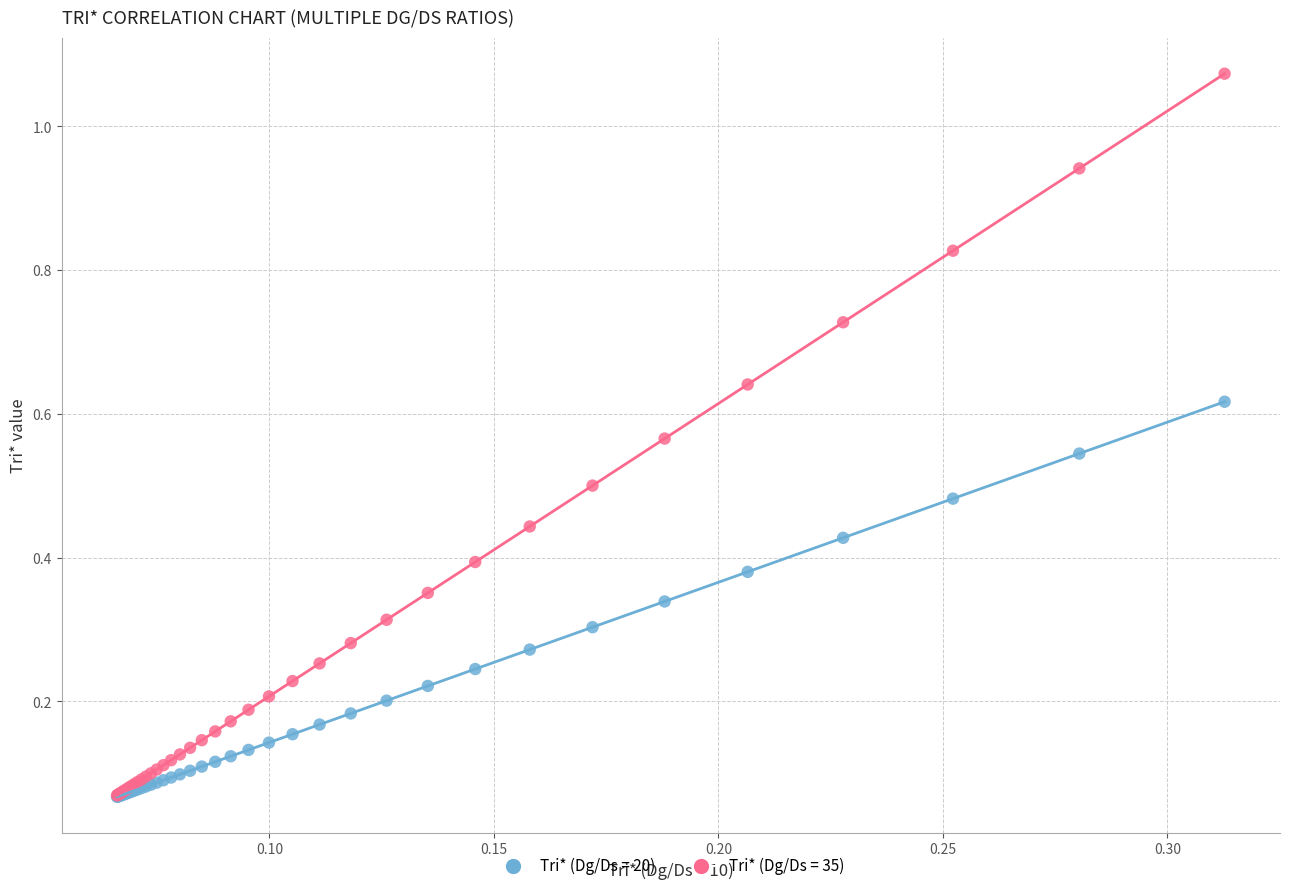

What are all the series names shown in the legend?

Tri* (Dg/Ds = 20), Tri* (Dg/Ds = 35)